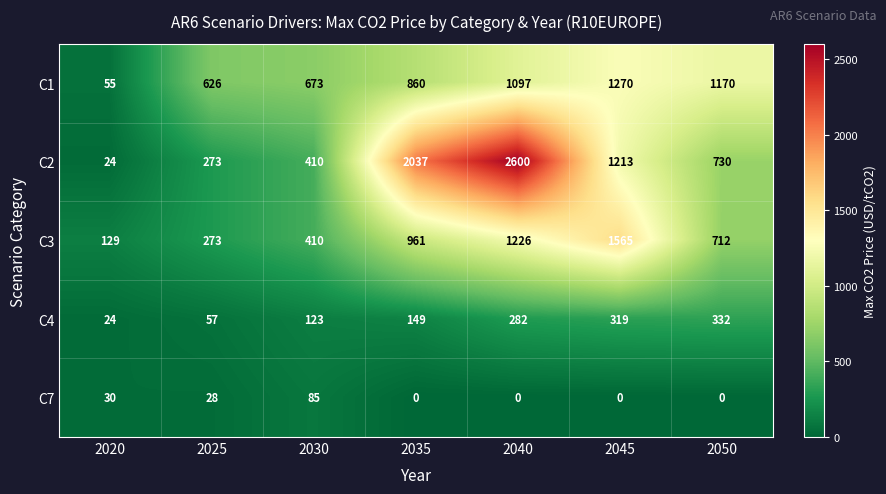

Rank the series at 2040 from lowest to highest value.

C7, C4, C1, C3, C2